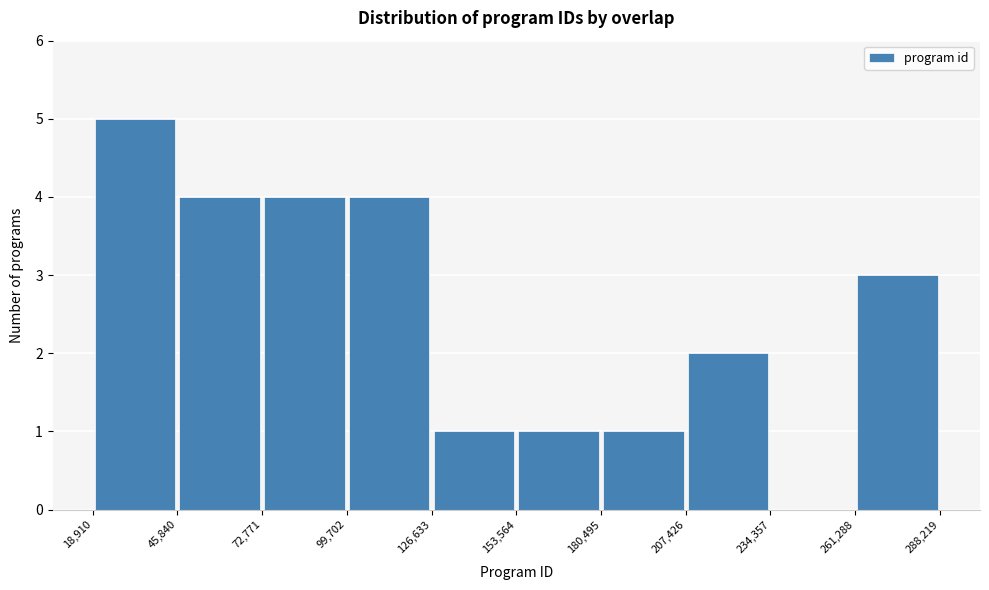

Reading left to right, transcribe this chart: for each bar, give the range it covers on the x-axis and its height. The values are not printed on the chart, so give them approximately, as read against the axis.

18,910 to 45,840: 5
45,840 to 72,771: 4
72,771 to 99,702: 4
99,702 to 126,633: 4
126,633 to 153,564: 1
153,564 to 180,495: 1
180,495 to 207,426: 1
207,426 to 234,357: 2
234,357 to 261,288: 0
261,288 to 288,219: 3